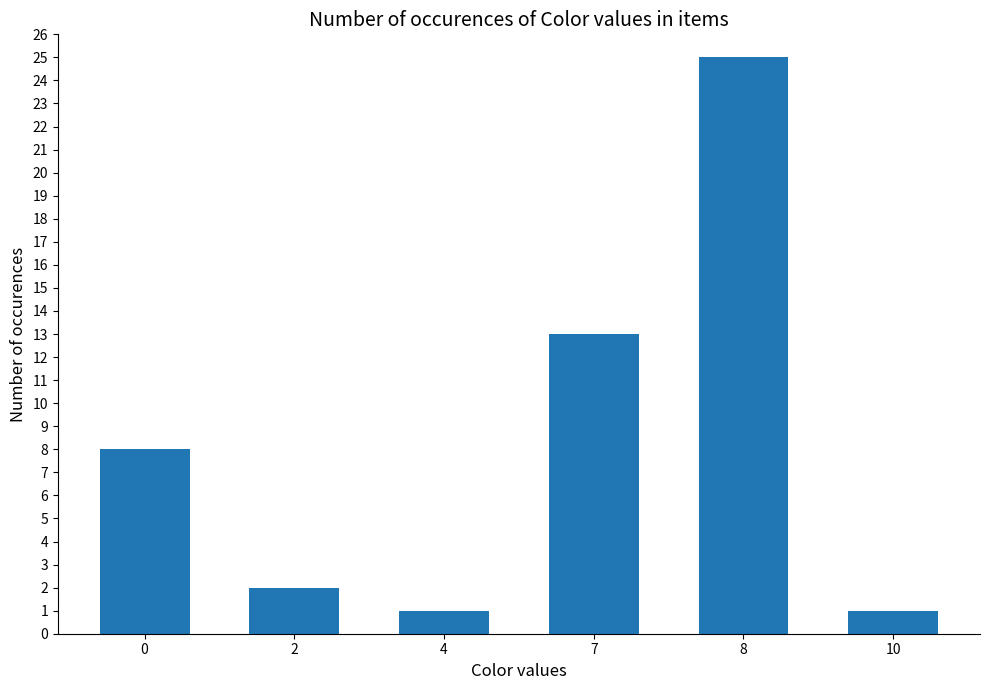

How many values are below 8?

3